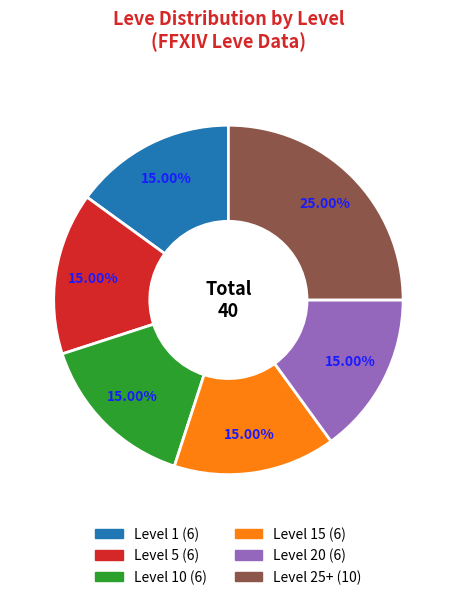

To the nearest percent, what is the difference between the largest and smallest slice percentages?

10%